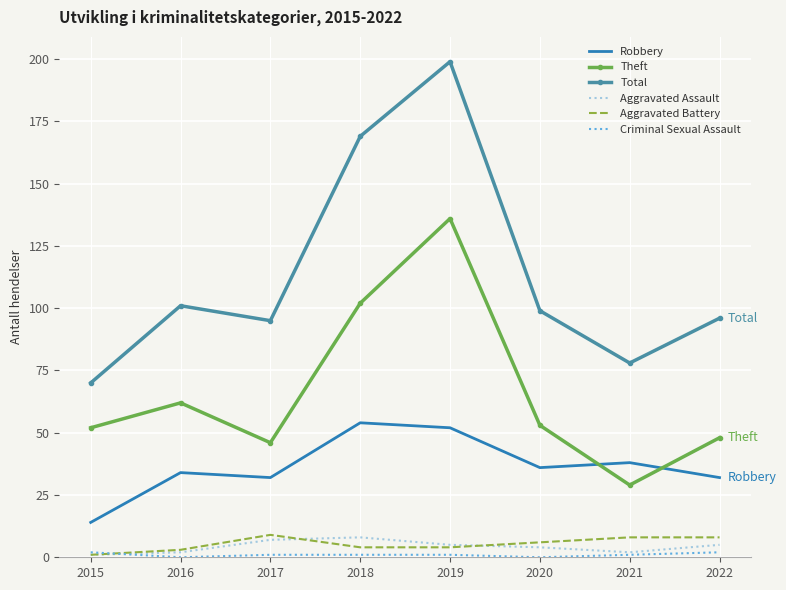

Where is the first local minimum for Total?

2017